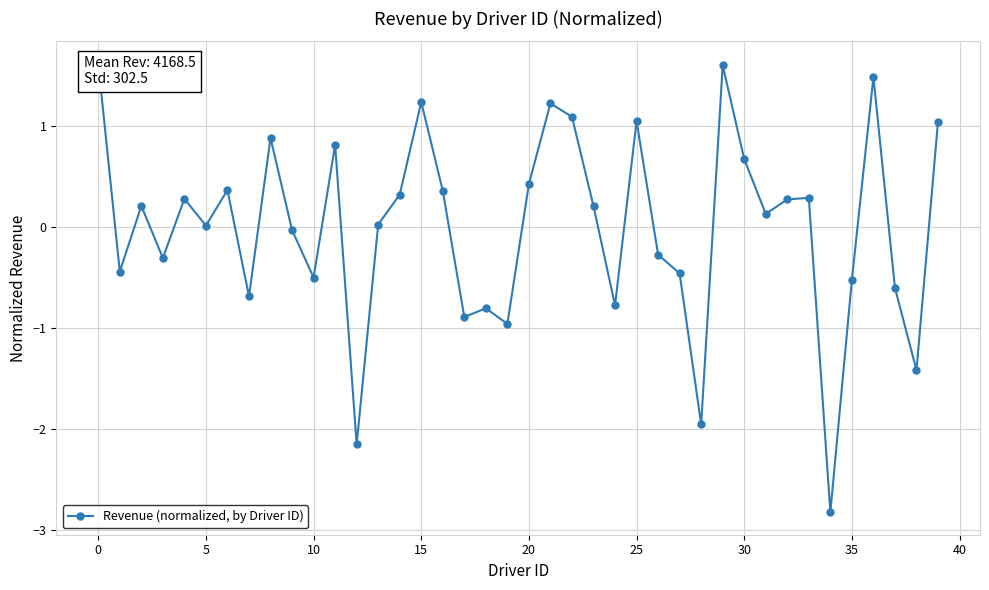

What is the maximum value shown in the chart?

1.6